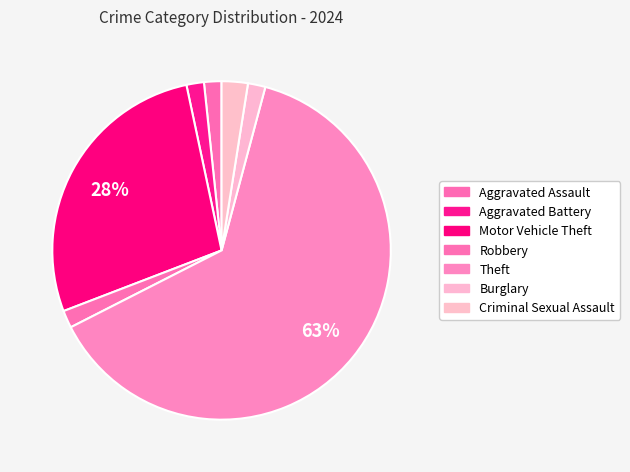

Which category accounts for the majority?

Theft